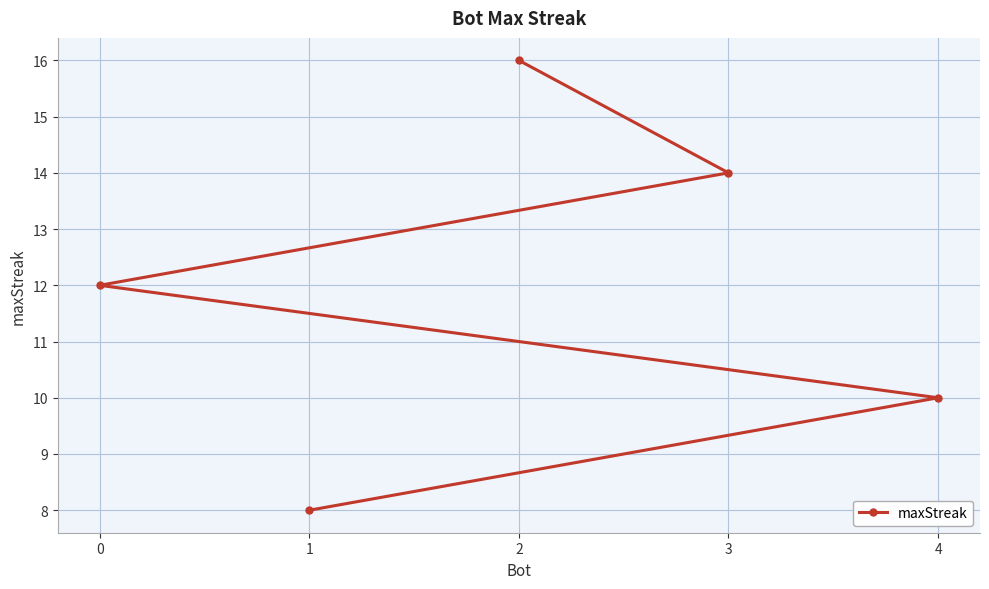

Which category has the lowest value across all series?

1